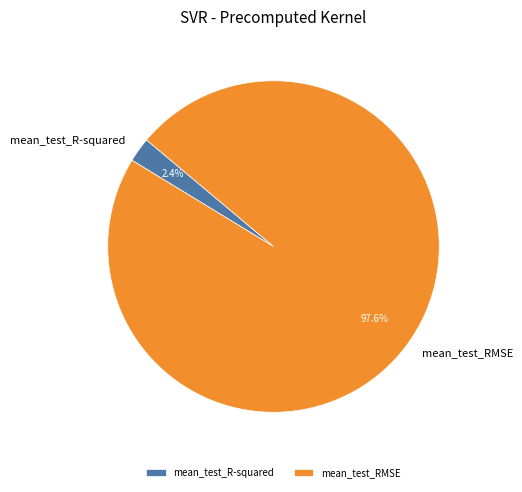

Which slice represents more than half of the pie?

mean_test_RMSE